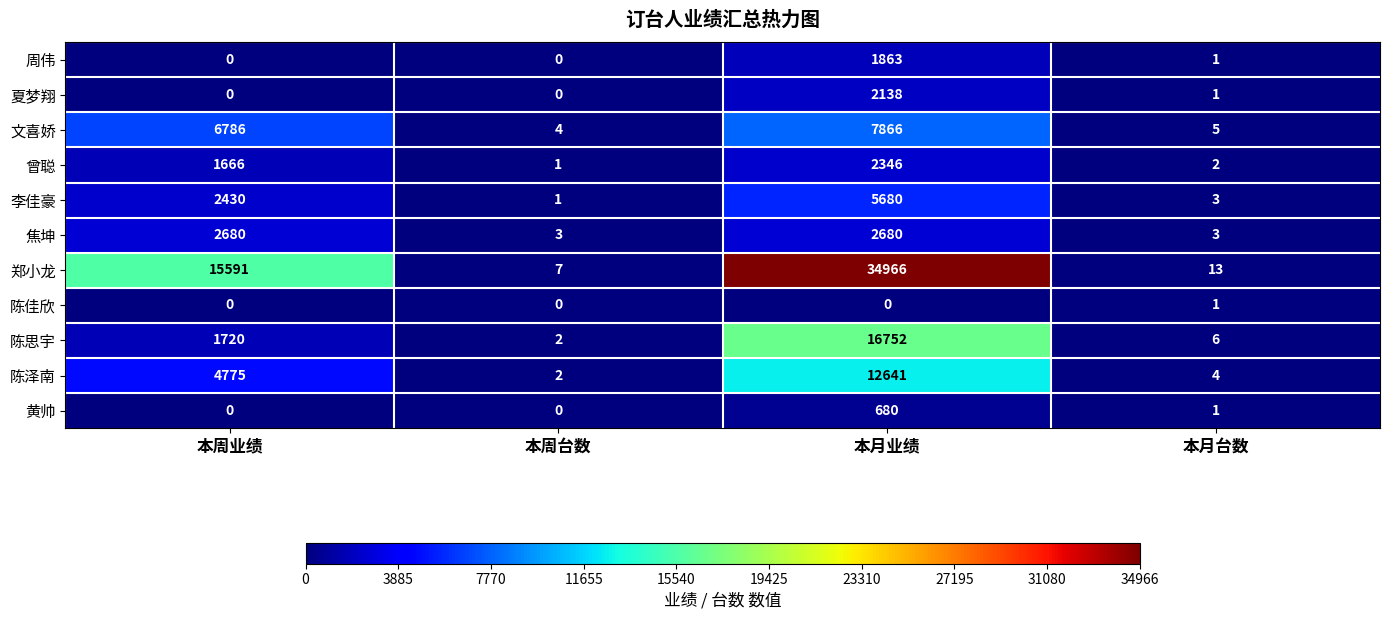

The value of 焦坤 at 本月台数 is 5. True or false?

False